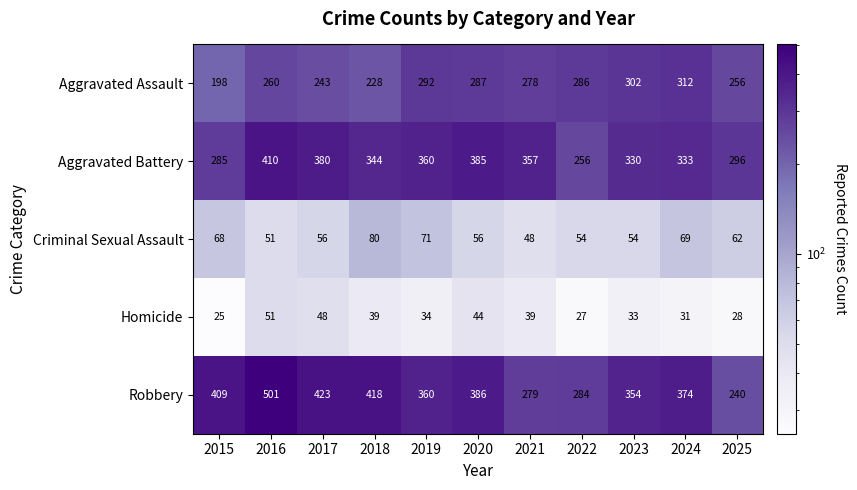

At which category does the chart reach its peak across all series?

2016